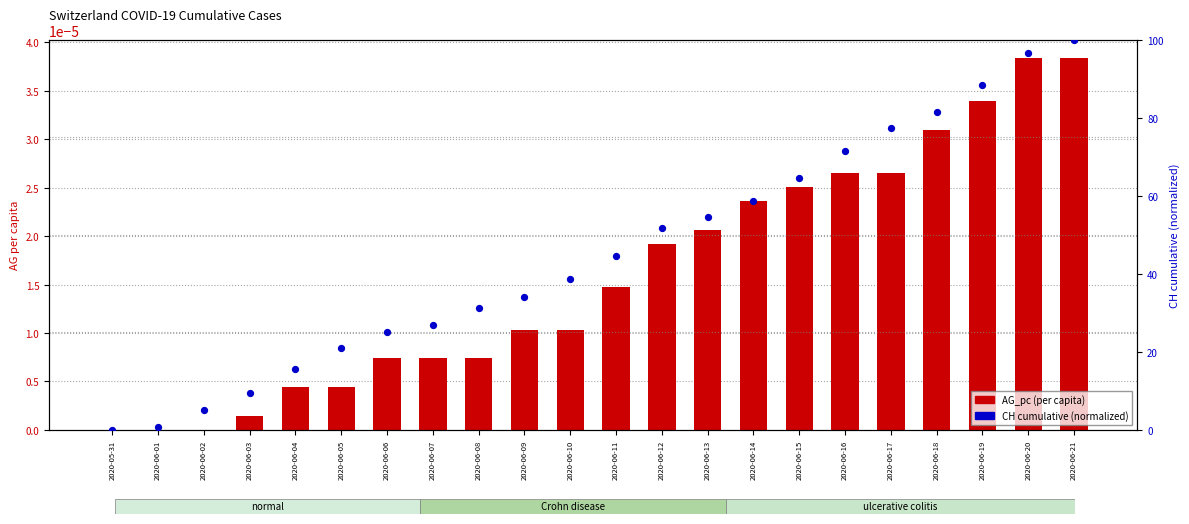

Which series reaches the minimum Y coordinate?

AG_pc (per capita)